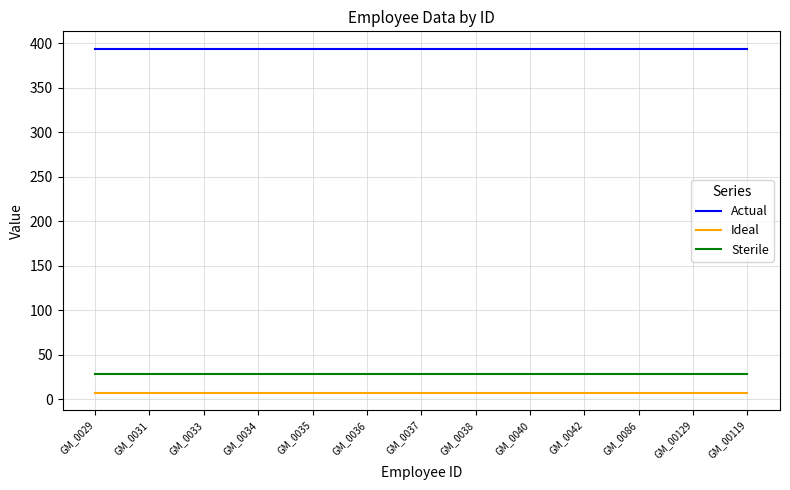

What is the approximate value of Ideal at GM_0033?

7